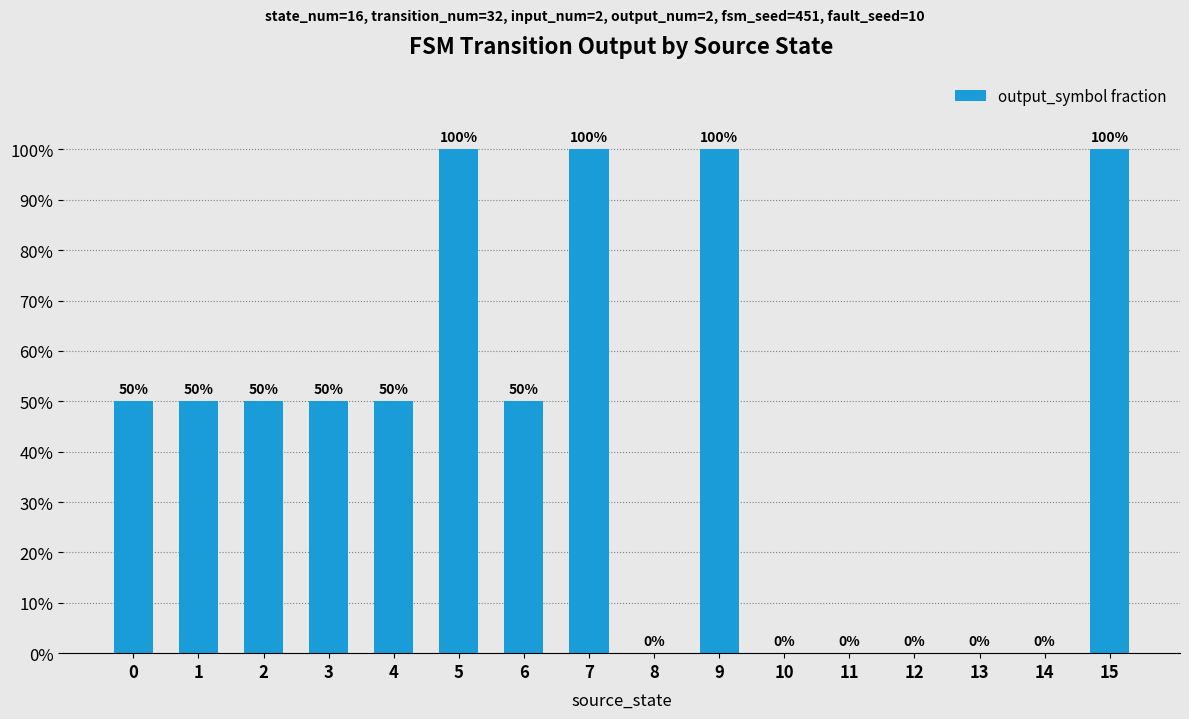

List the labels in order of value, smallest first.

8, 10, 11, 12, 13, 14, 0, 1, 2, 3, 4, 6, 5, 7, 9, 15